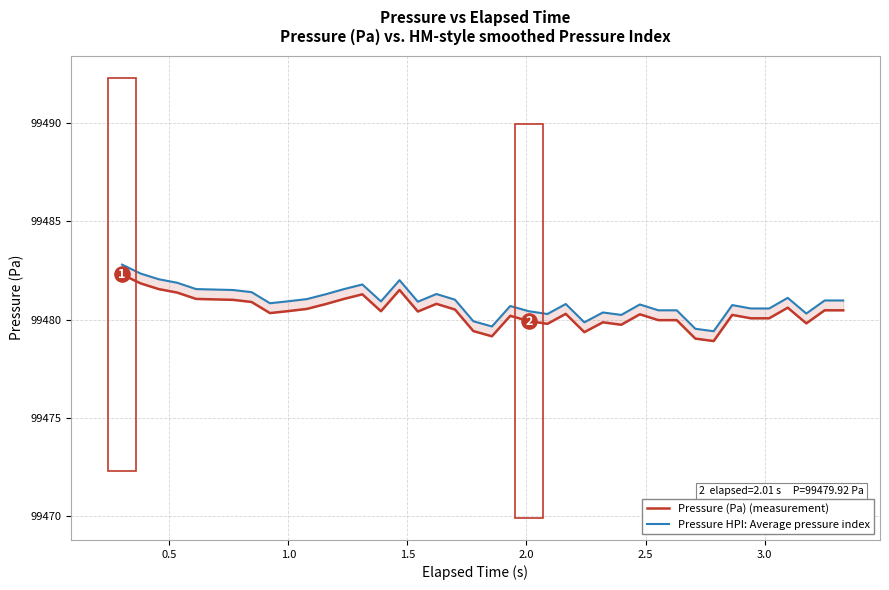

At how many categories does at least one series exceed 99480?

35